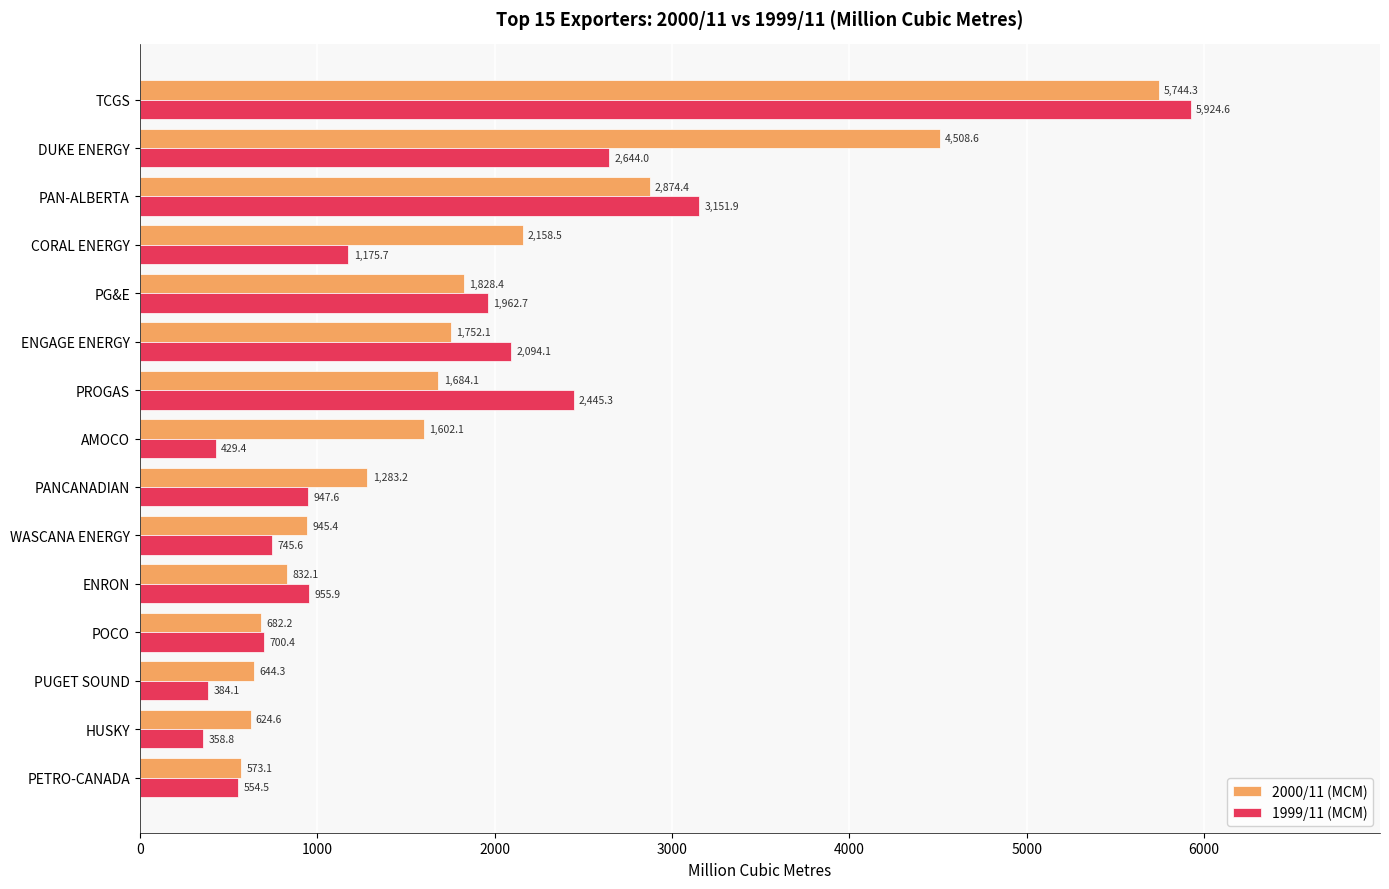

The 1999/11 (MCM) series shows 745.6 at WASCANA ENERGY. True or false?

True